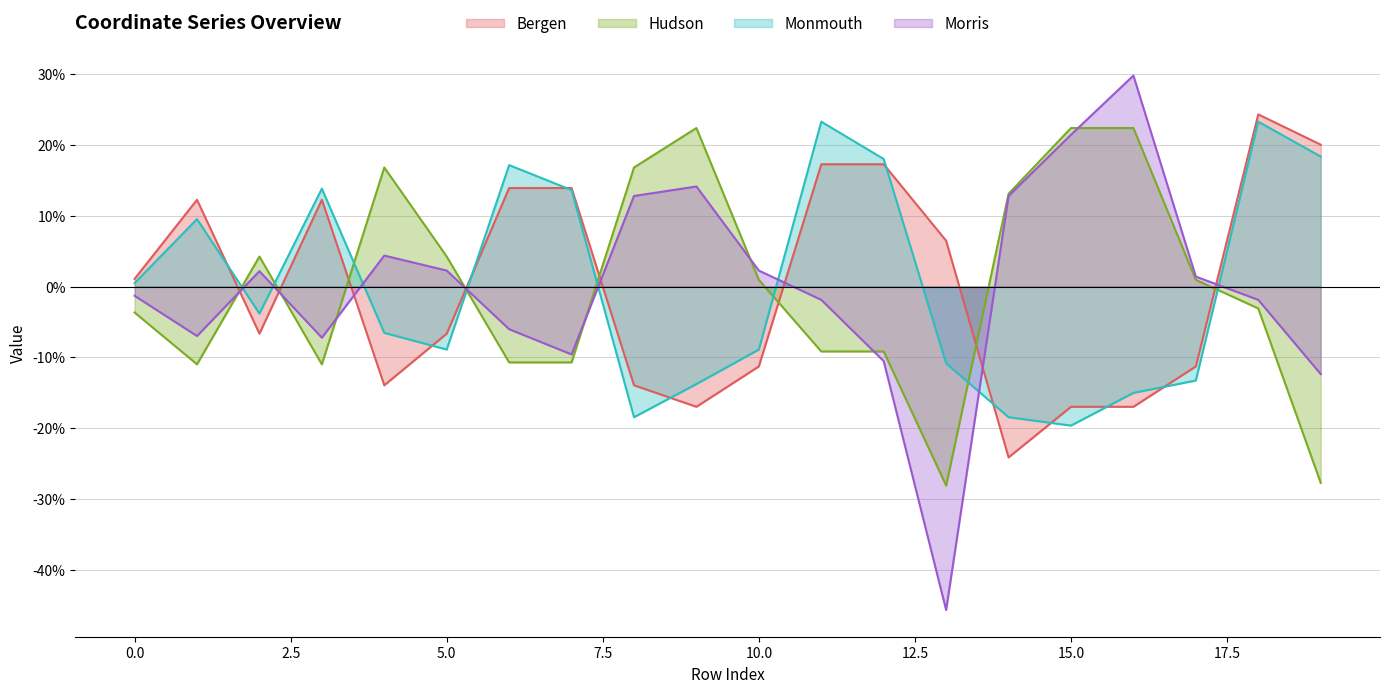

What is the maximum value for x1?

23.3